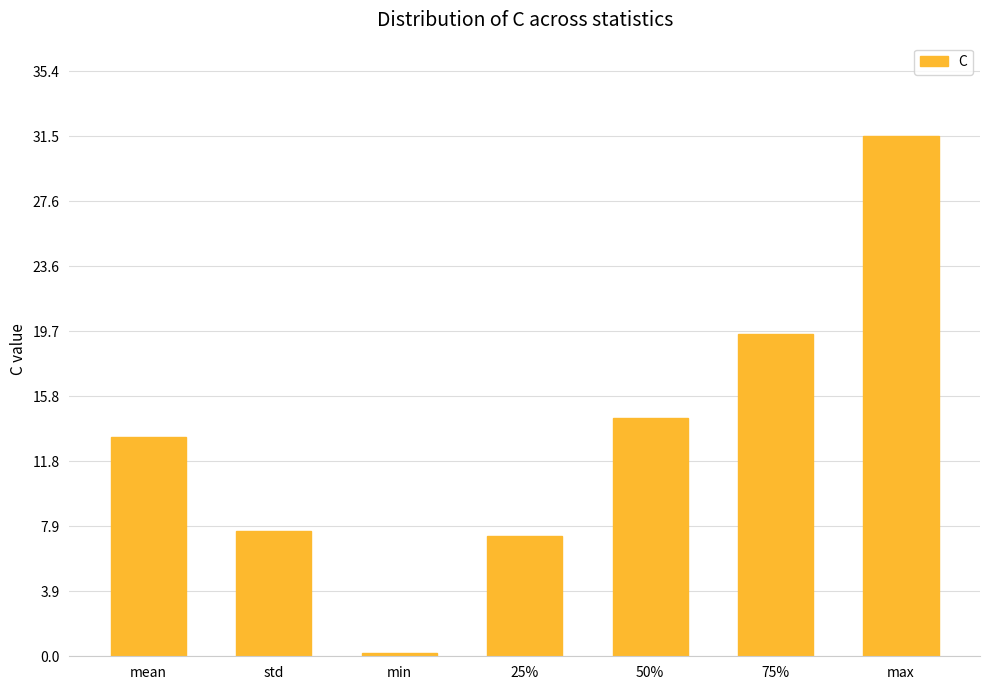

At which label is the value closest to 15?

50%